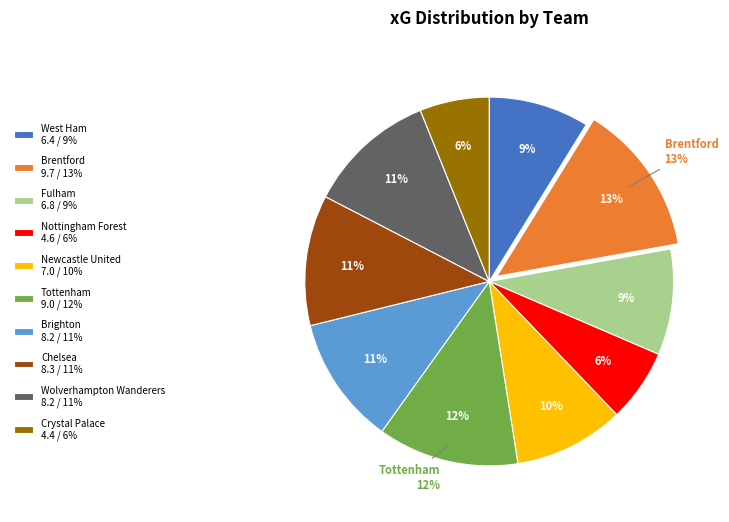

Which has a higher value, Tottenham or Brighton?

Tottenham